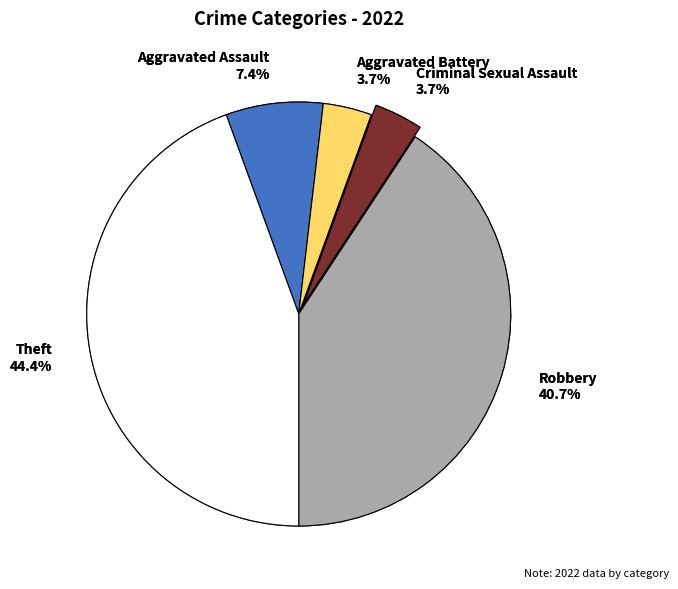

To the nearest percent, what portion does Aggravated Battery represent?

4%